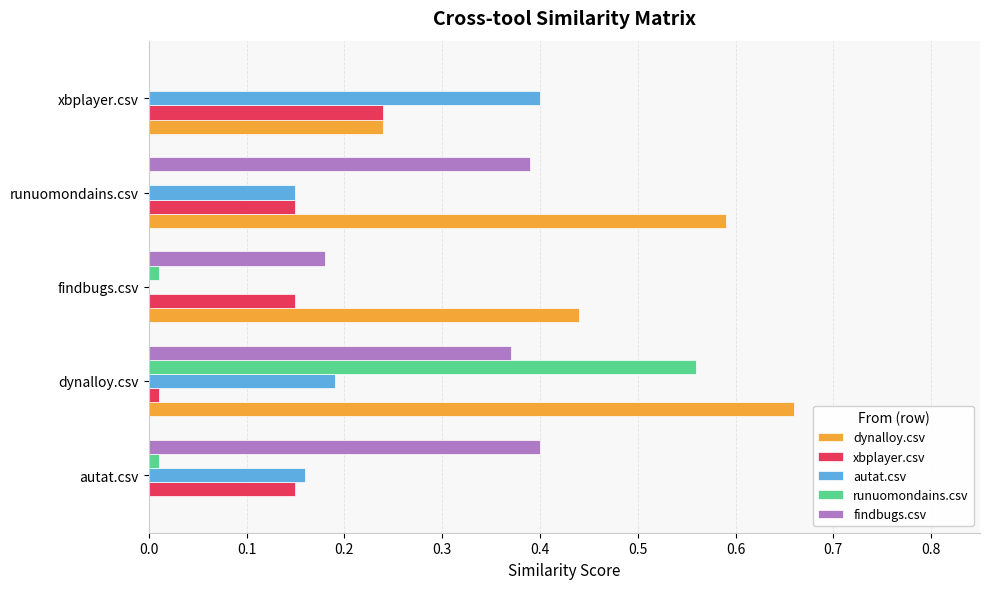

How many dynalloy.csv values are between 0 and 1?

5